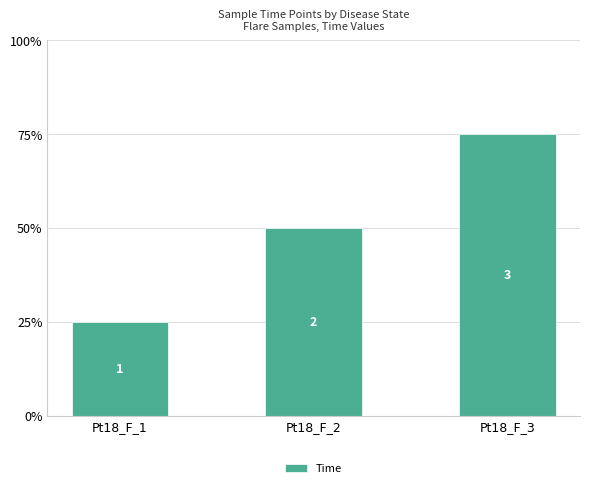

Reading right to left, transcribe all the data shown in this chart.

3	2	1